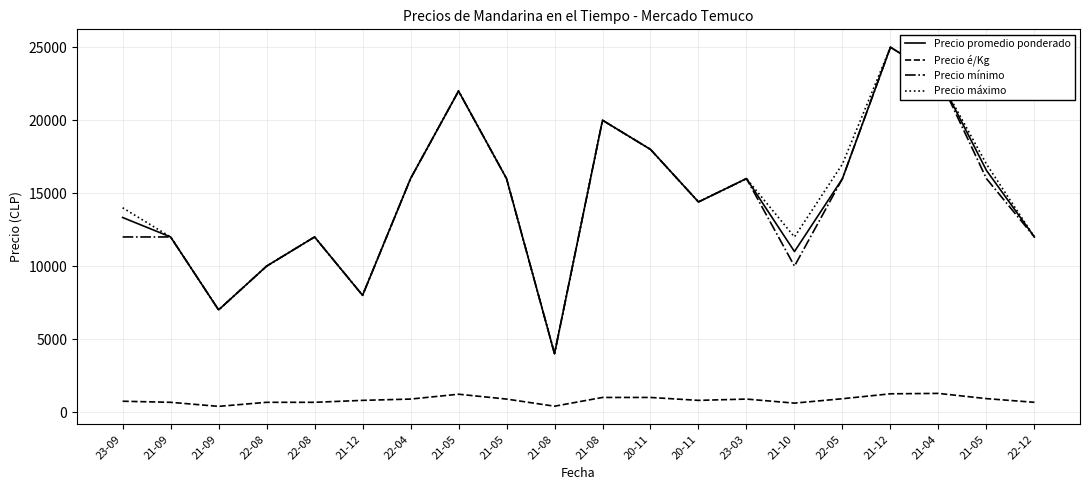

What is the maximum value shown in the chart?

25000